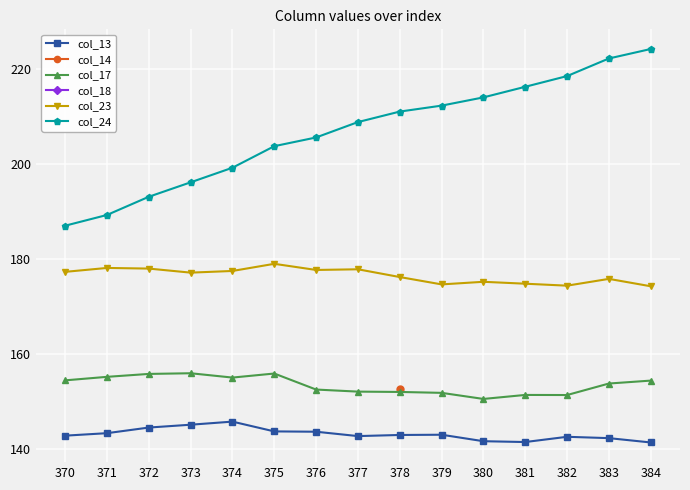

Rank the series by their average value, from lowest to highest.

col_13, col_14, col_17, col_18, col_23, col_24